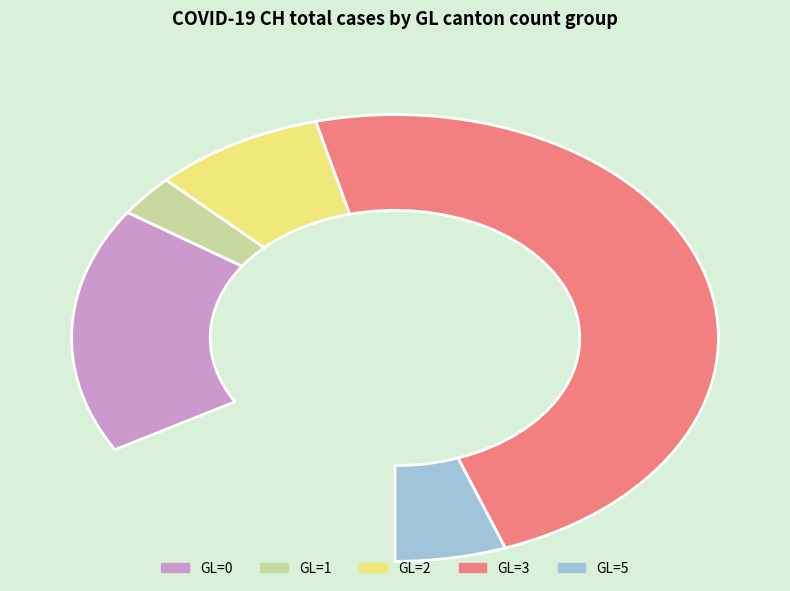

Is there a majority slice in this chart?

Yes